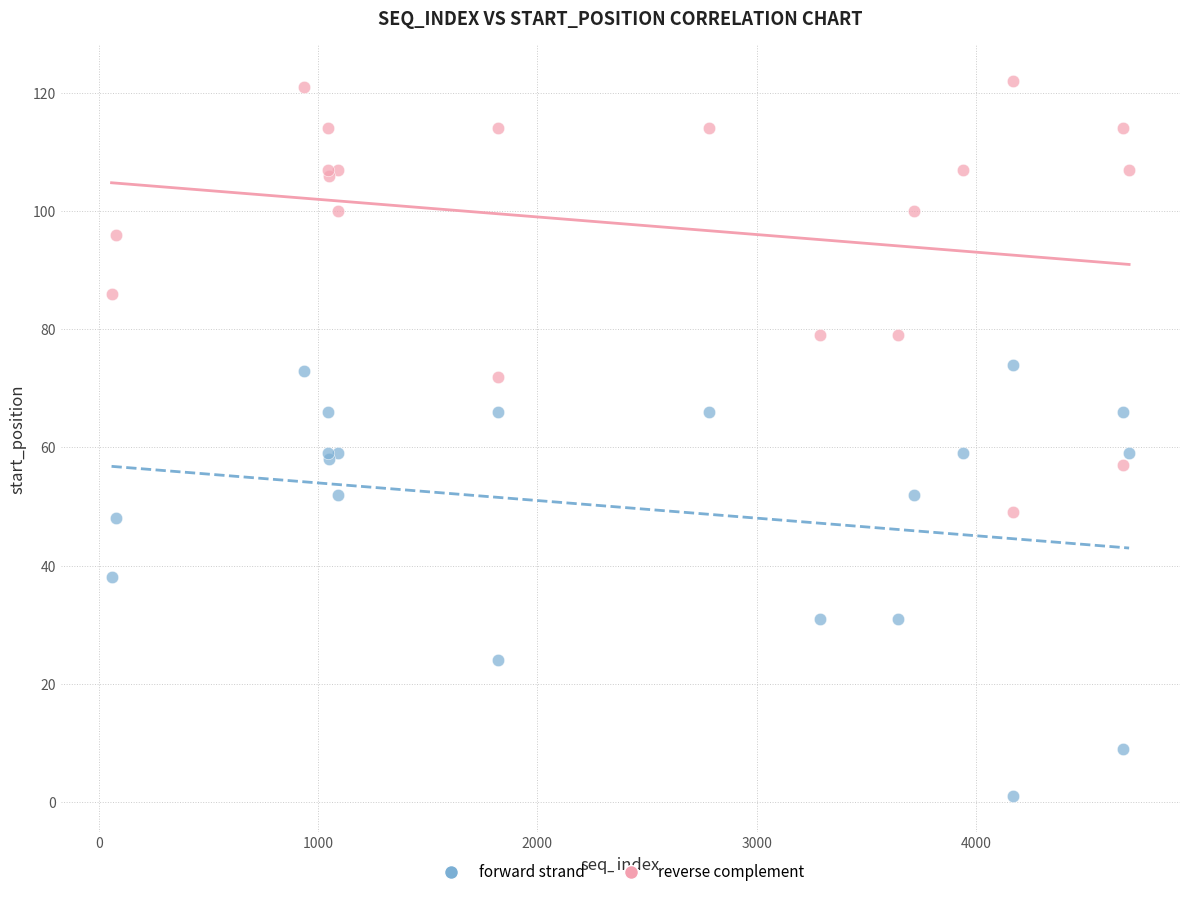

What are all the series names shown in the legend?

forward strand, reverse complement